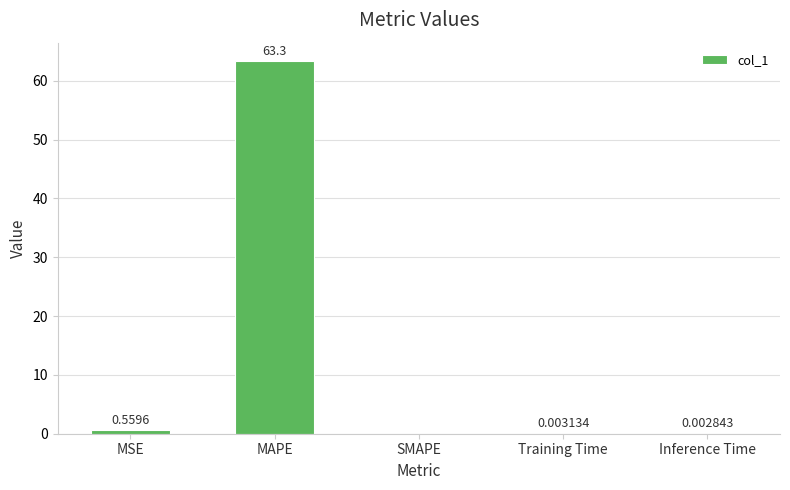

How many series are shown in this chart?

1